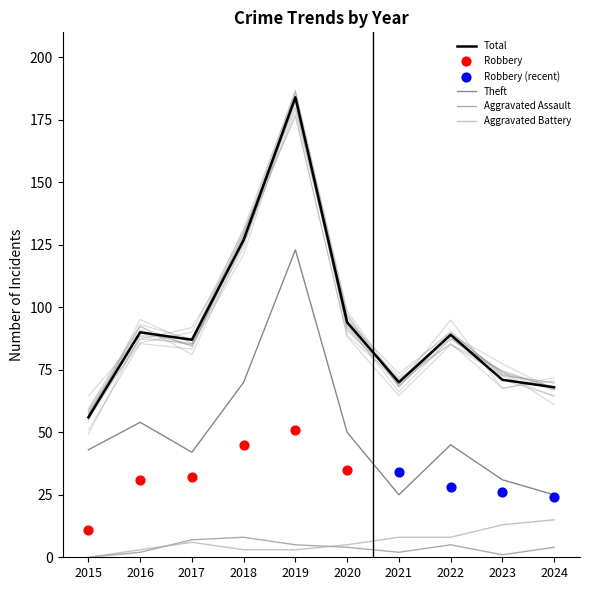

True or false: Theft and Aggravated Battery intersect in this chart.

False